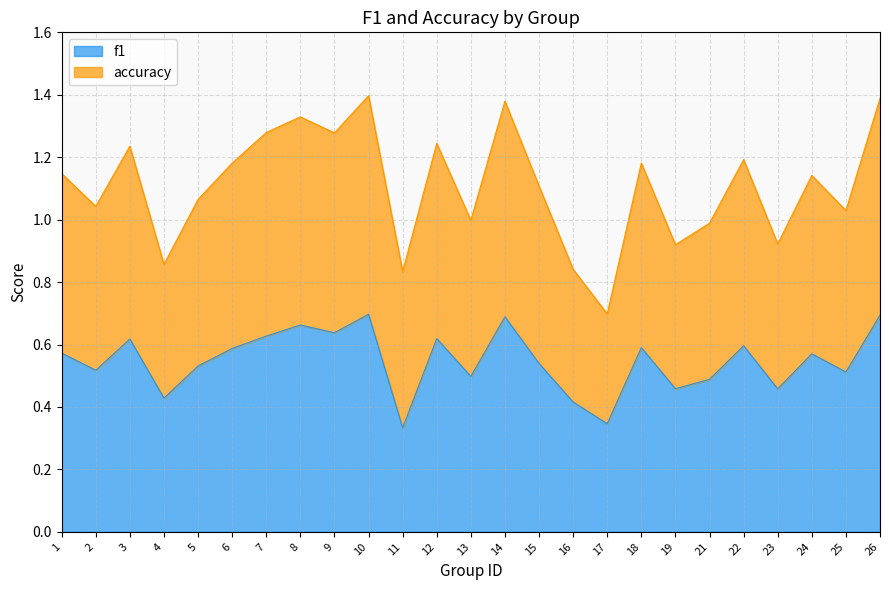

The f1 series shows 0.7 at 10. True or false?

True